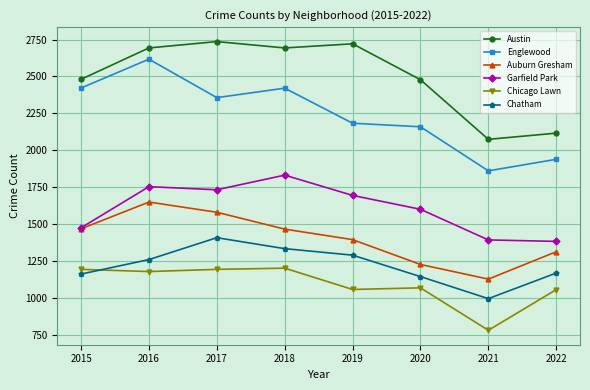

What are all the series names shown in the legend?

Austin, Englewood, Auburn Gresham, Garfield Park, Chicago Lawn, Chatham